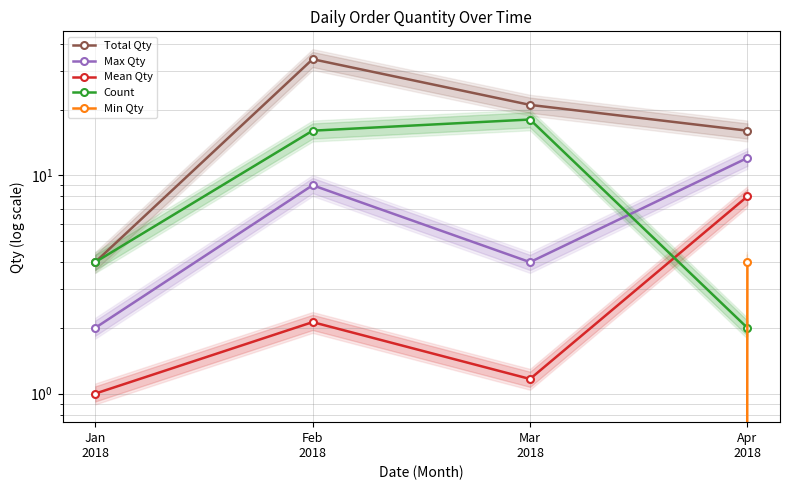

True or false: Count and Total Qty cross at least once.

False